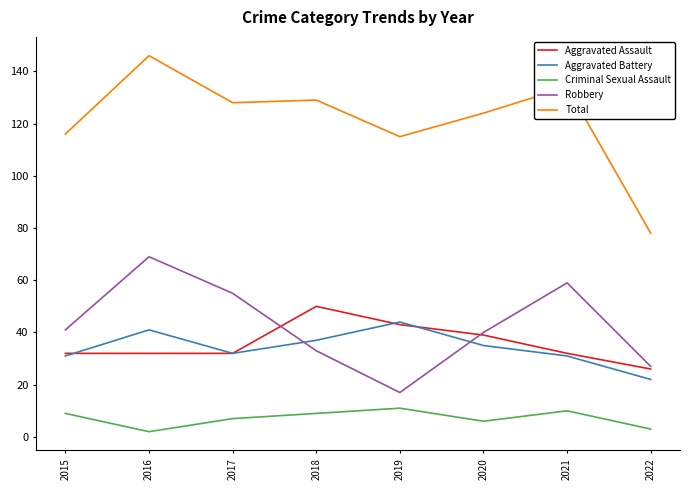

Rank the series at 2016 from highest to lowest value.

Total, Robbery, Aggravated Battery, Aggravated Assault, Criminal Sexual Assault